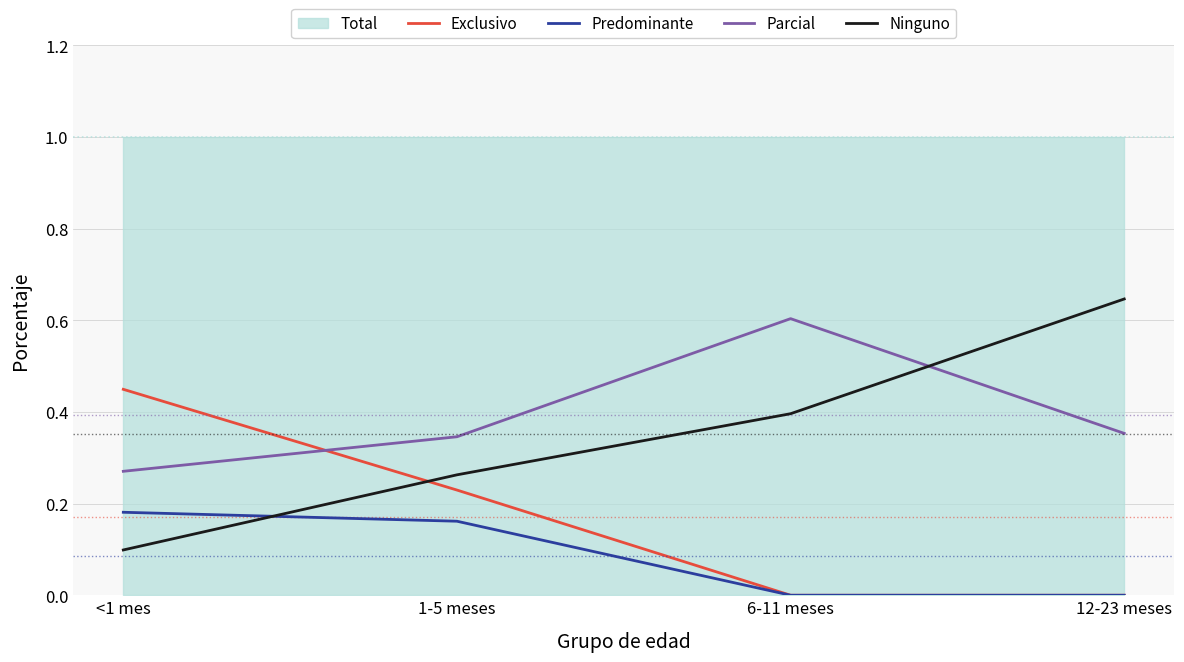

What is the difference between the Predominante values at <1 mes and 12-23 meses?

0.2